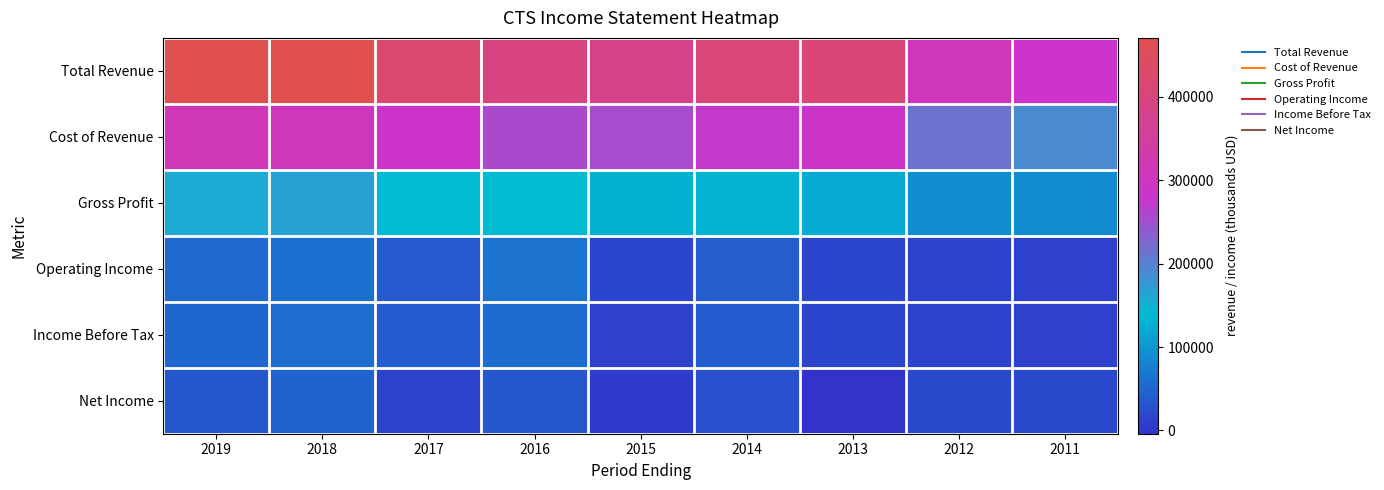

Reading left to right, transcribe all the data shown in this chart.

Total Revenue: 2019=469000	2018=470500	2017=423000	2016=396700	2015=382300	2014=404000	2013=409500	2012=304500	2011=279900
Cost of Revenue: 2019=311400	2018=305500	2017=282600	2016=256300	2015=254600	2014=274100	2013=288100	2012=213000	2011=190600
Gross Profit: 2019=157600	2018=165000	2017=140400	2016=140400	2015=127700	2014=130000	2013=121400	2012=91500	2011=89200
Operating Income: 2019=53800	2018=61000	2017=38500	2016=63200	2015=18100	2014=42300	2013=17700	2012=15100	2011=12700
Income Before Tax: 2019=50300	2018=58100	2017=40300	2016=57200	2015=12300	2014=39300	2013=18100	2012=14400	2011=12300
Net Income: 2019=36100	2018=46500	2017=14400	2016=34400	2015=7000	2014=26500	2013=-3900	2012=20300	2011=21000